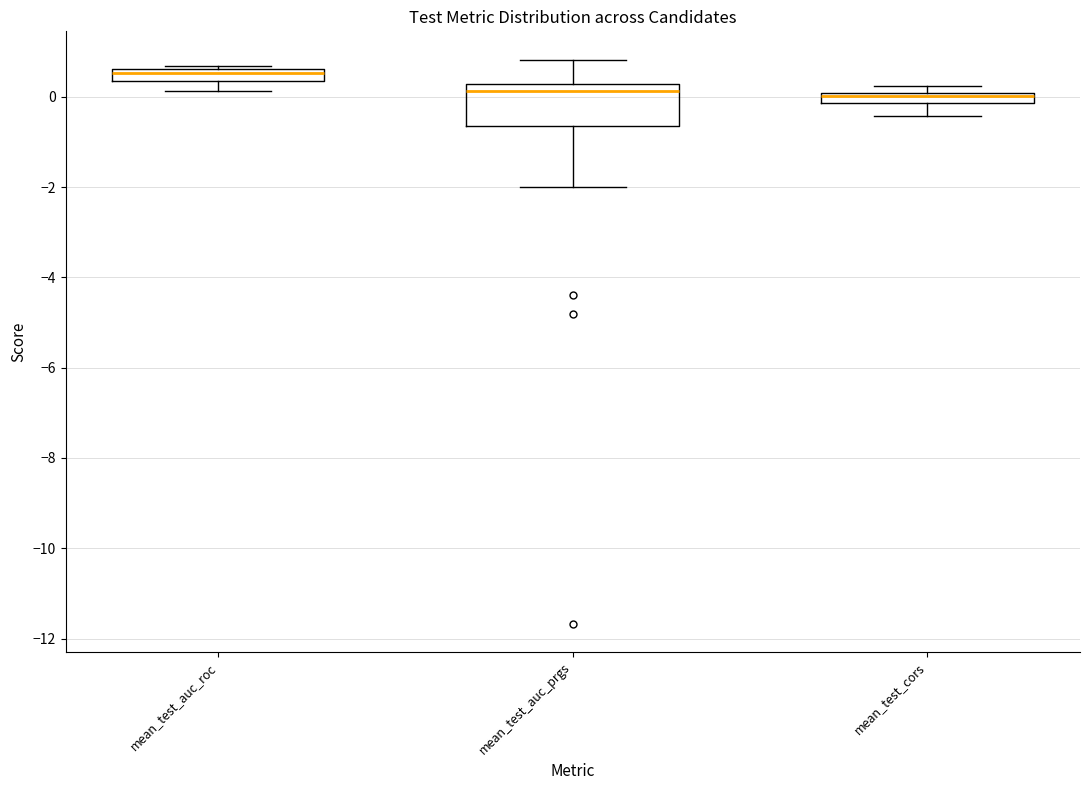

Where is the lower edge of the box for mean_test_auc_prgs on the y-axis? The values are not printed on the chart, so give them approximately, as read against the axis.

-0.6